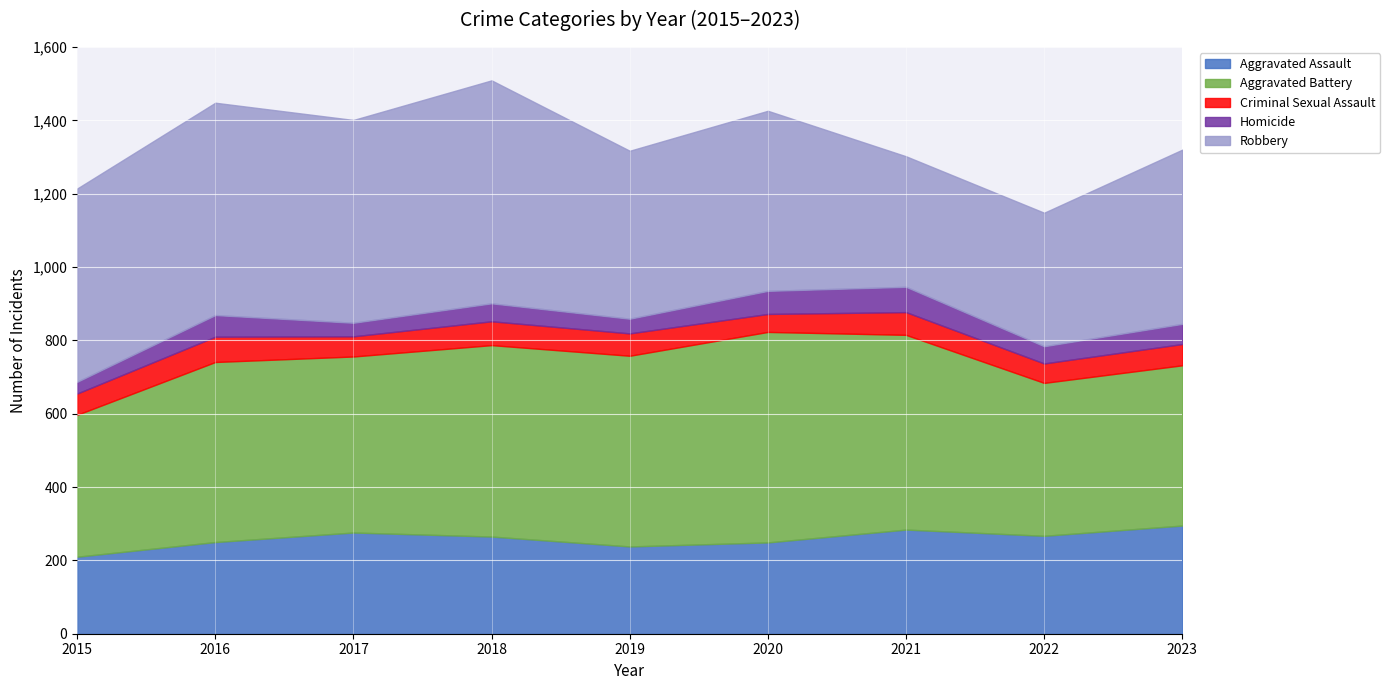

What is the lowest value of the Criminal Sexual Assault series?

49